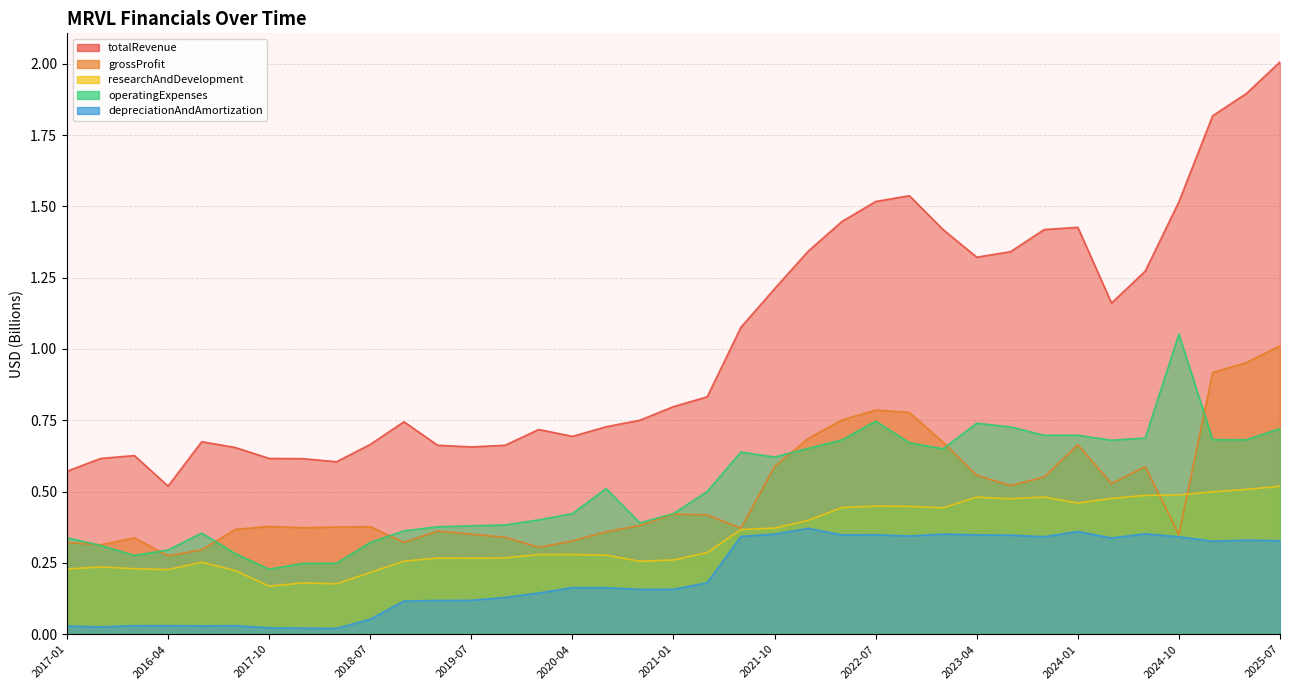

In operatingExpenses, how many points are lower than both neighbors (excluding endpoints)?

7